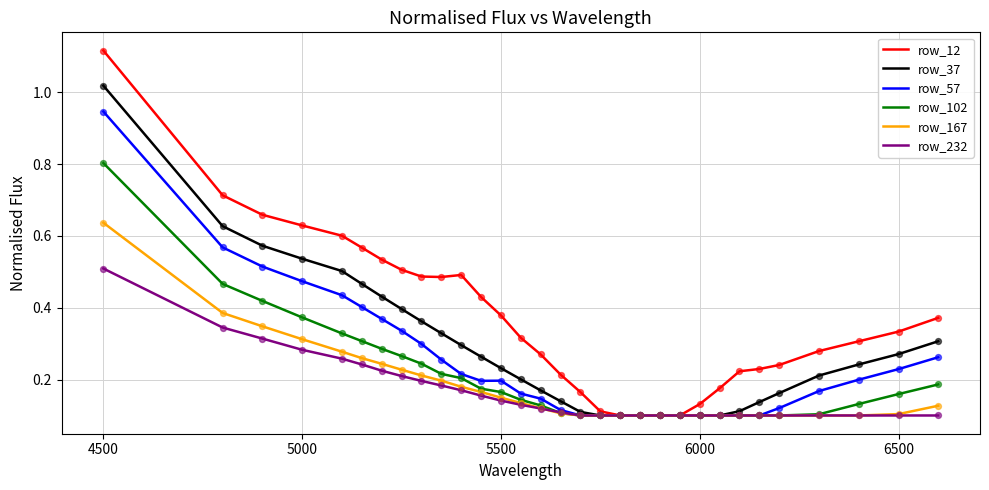

Which series has the largest range (max minus min)?

row_12